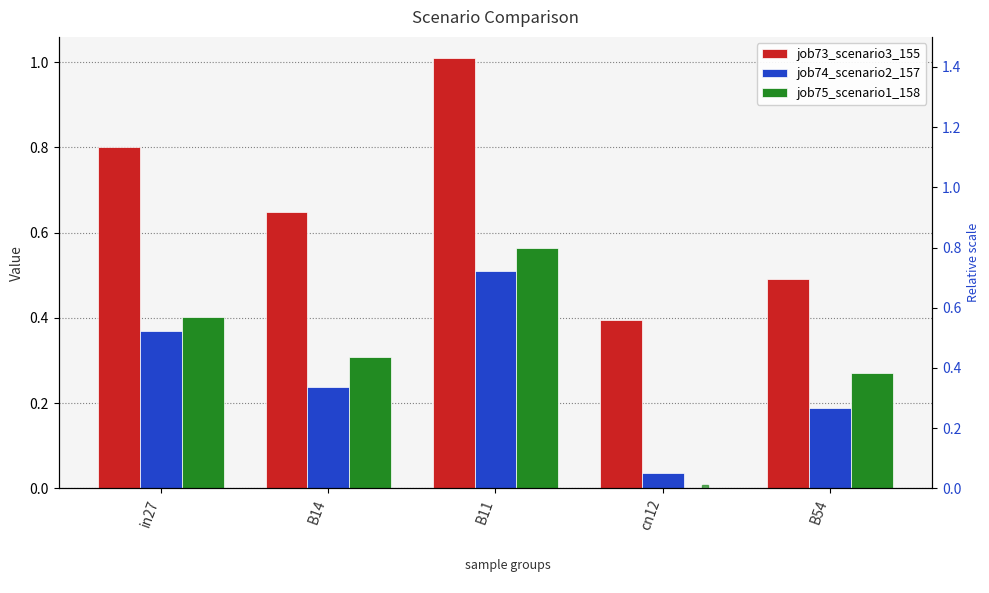

What is the minimum value for job73_scenario3_155 (scaled)?

0.4